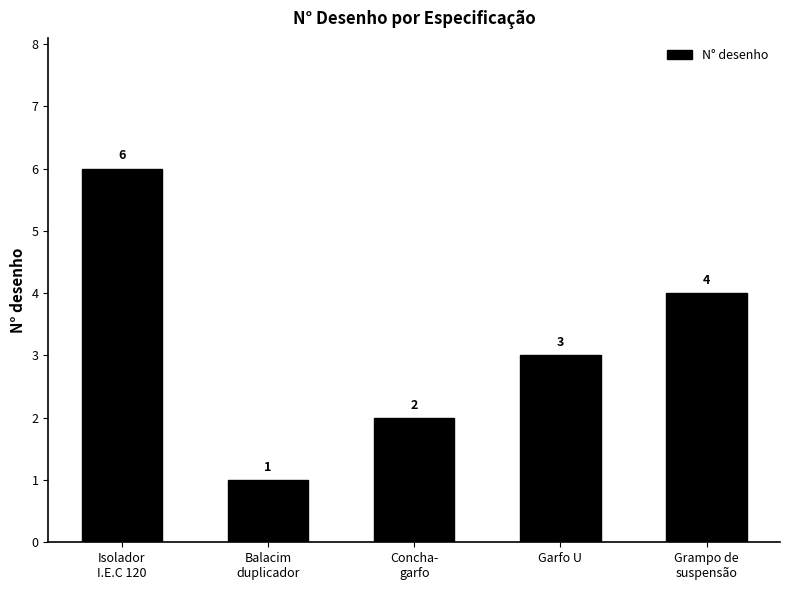

What is the sum of the values at Isolador
I.E.C 120 and Grampo de
suspensão?

10